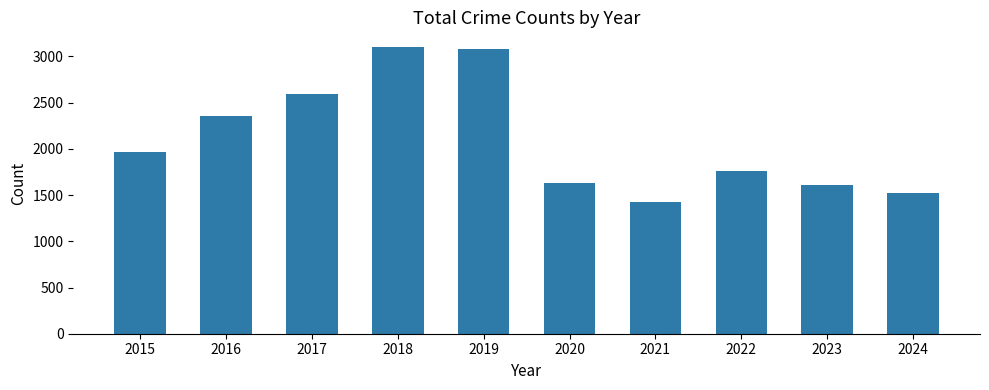

How many values are below 1968?

5